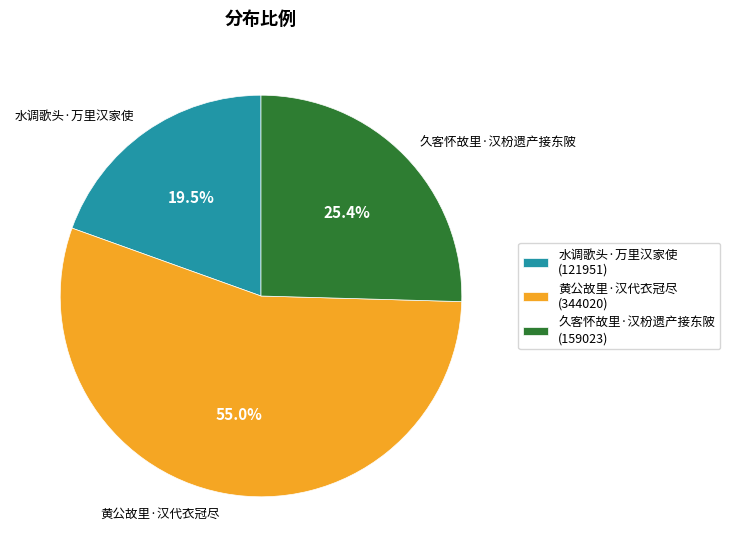

Rank the categories by value from highest to lowest.

黄公故里·汉代衣冠尽, 久客怀故里·汉枌遗产接东陂, 水调歌头·万里汉家使